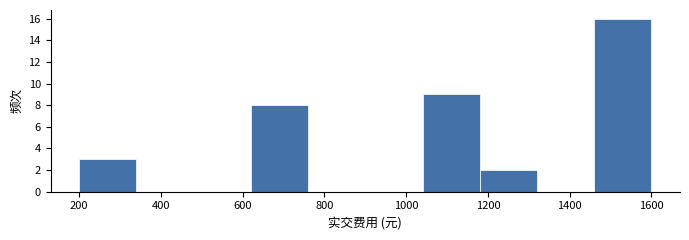

How tall is the bar that spans 1040 to 1180 on the x-axis? The values are not printed on the chart, so give them approximately, as read against the axis.

9